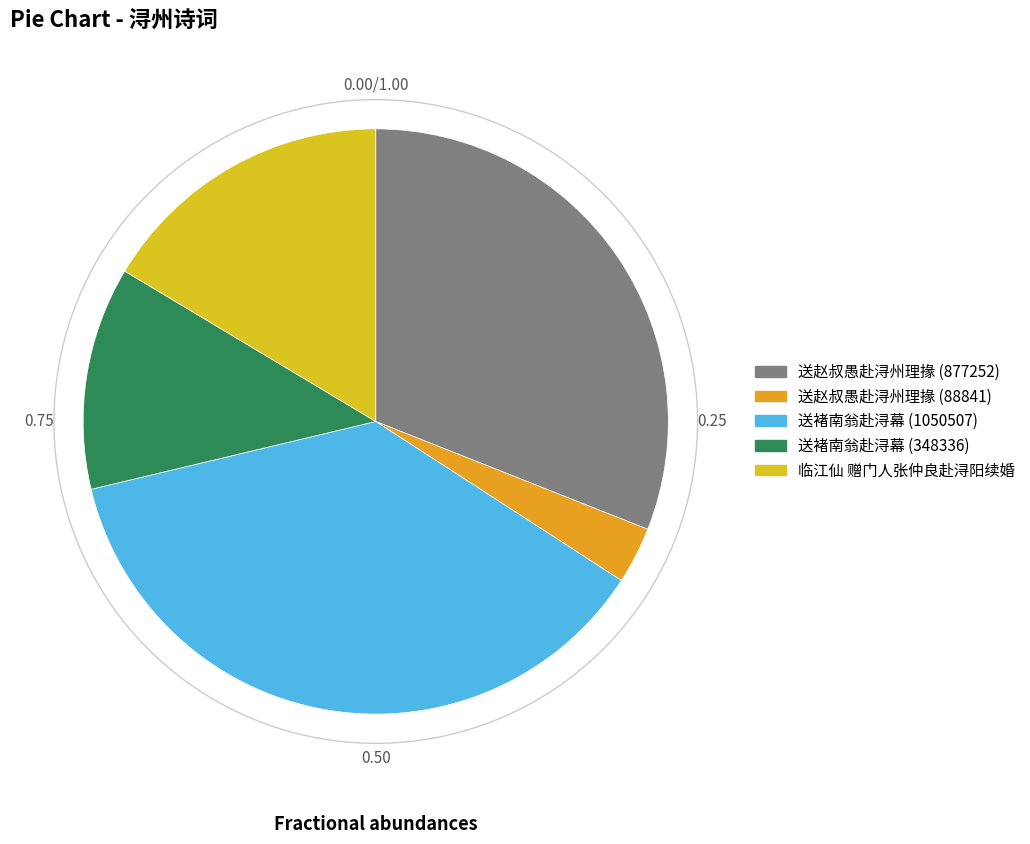

To the nearest percent, what is the average slice percentage?

20%